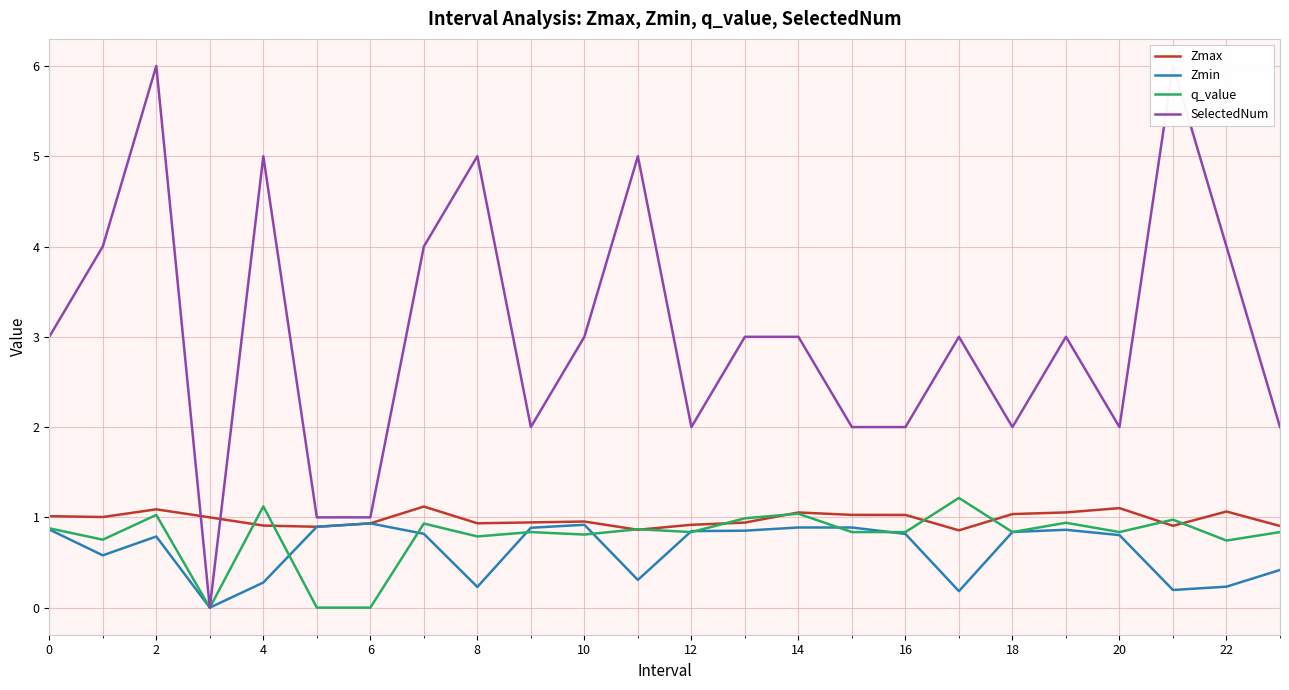

Is it true that Zmin equals 0.2 at 8?

True